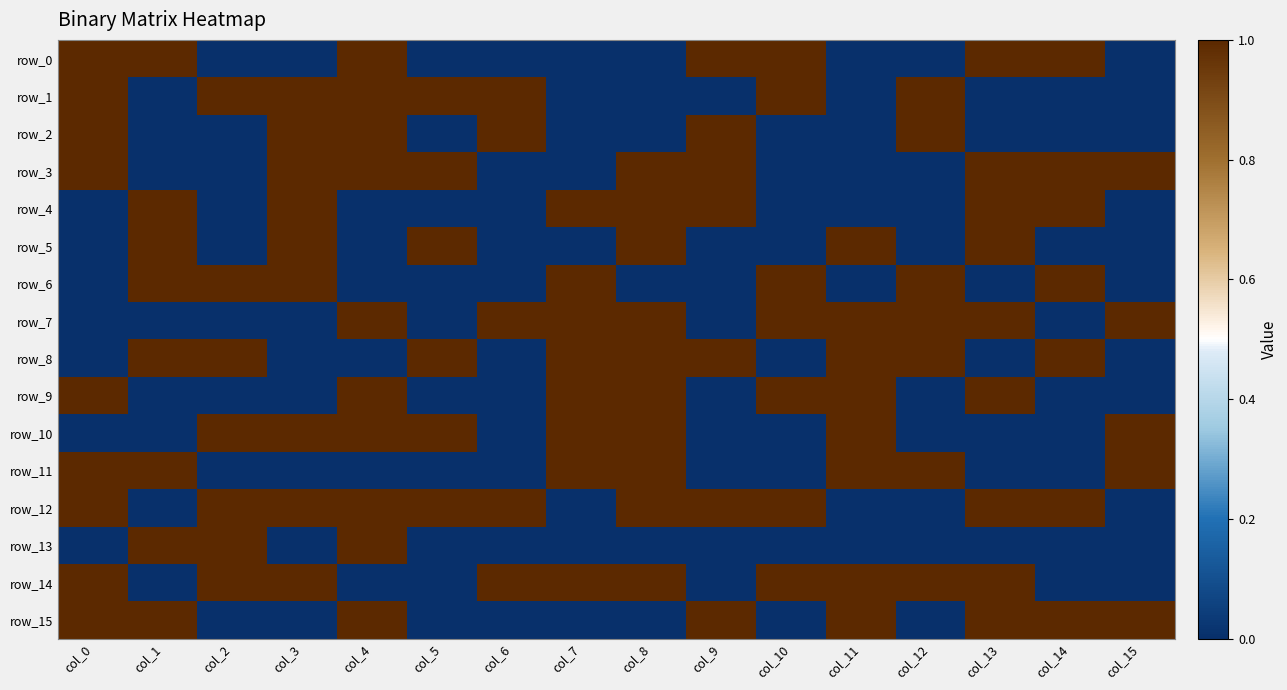

How many distinct data groups are displayed?

16